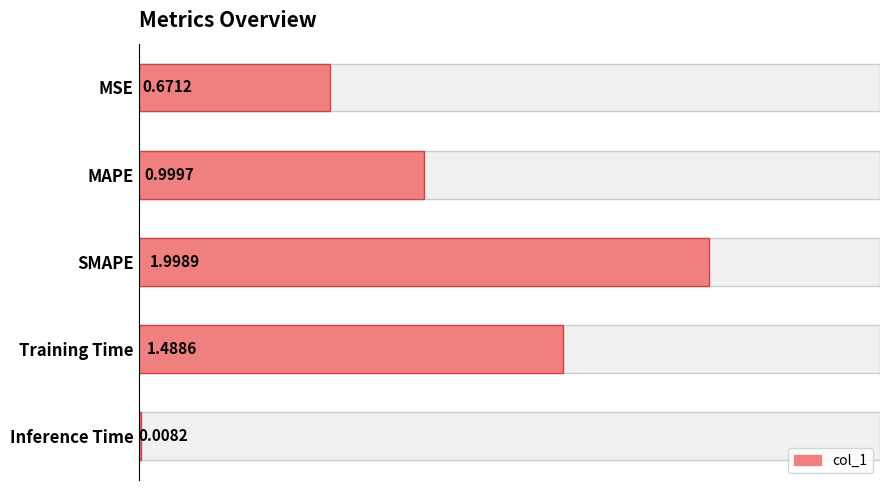

Is it true that the value at MSE is 0.3?

False